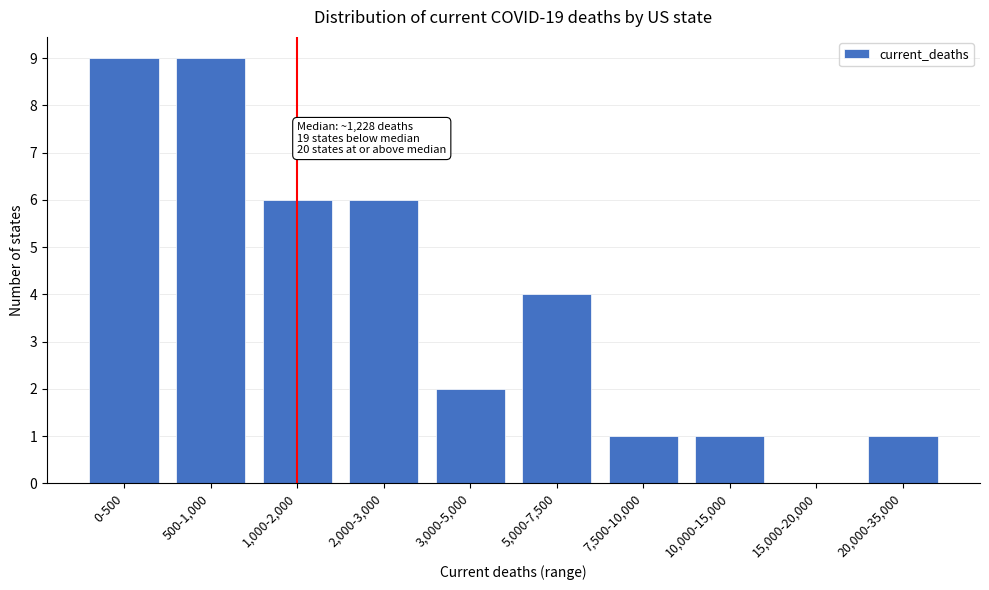

Reading left to right, extract all data points from this chart.

0-500=9	500-1,000=9	1,000-2,000=6	2,000-3,000=6	3,000-5,000=2	5,000-7,500=4	7,500-10,000=1	10,000-15,000=1	15,000-20,000=0	20,000-35,000=1